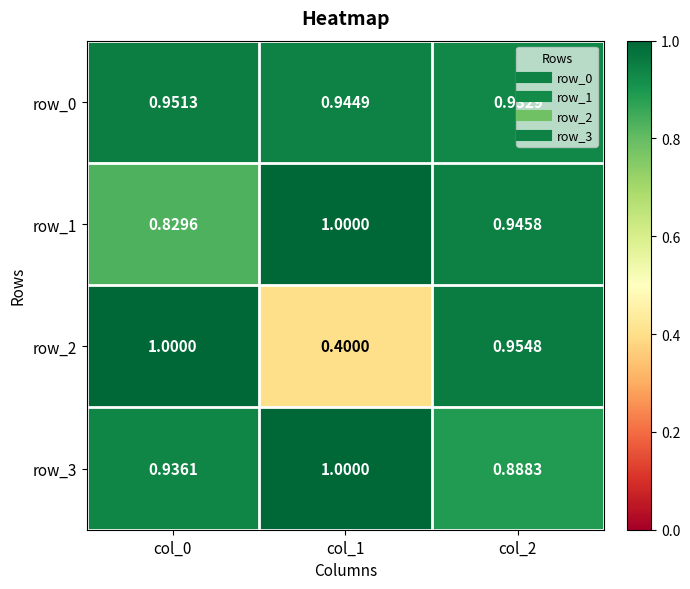

What is the difference between the row_1 values at col_1 and col_2?

0.1